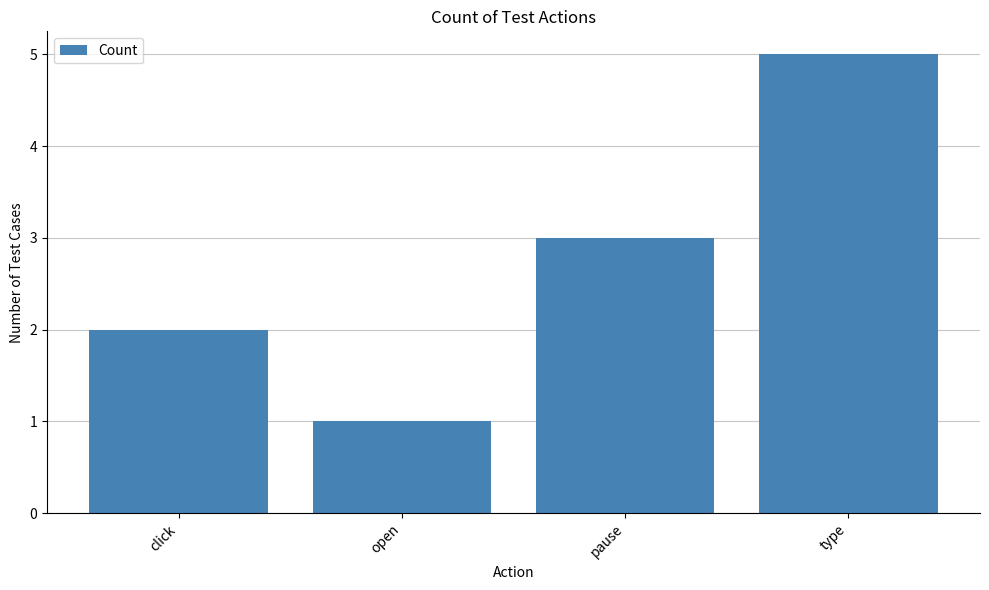

Which category has the highest value across all series?

type